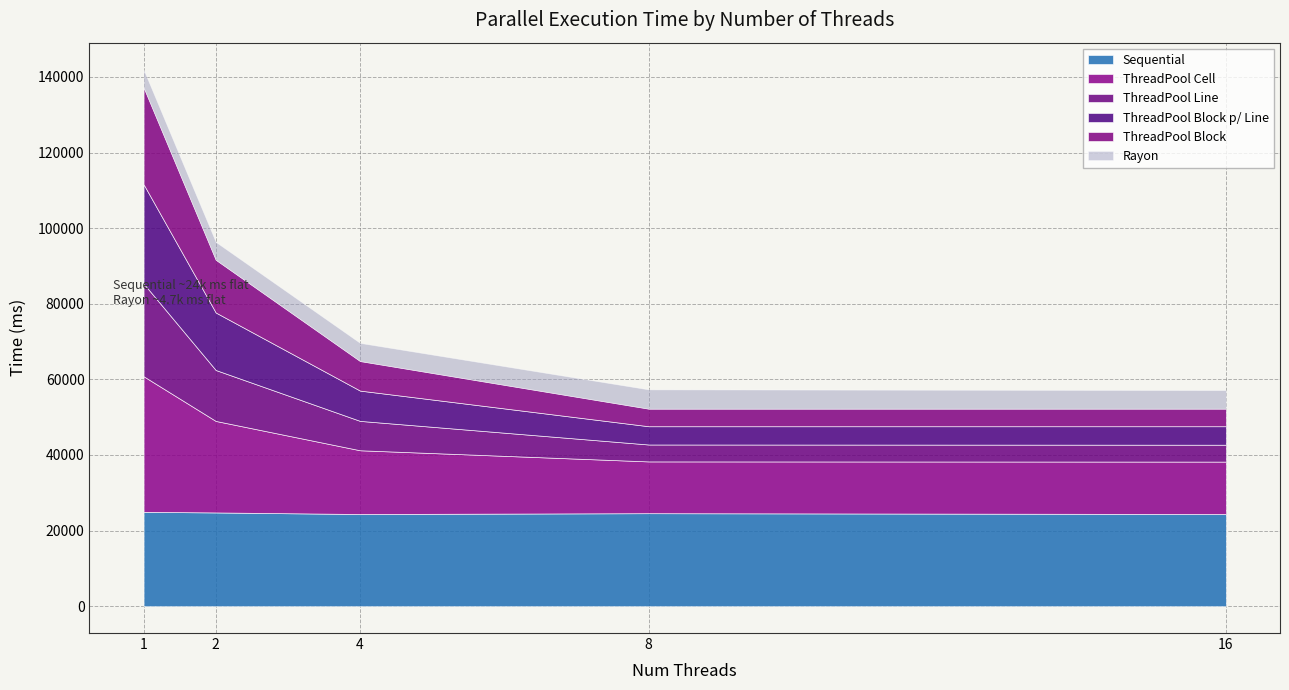

What is the total value across all series at 1?

141953